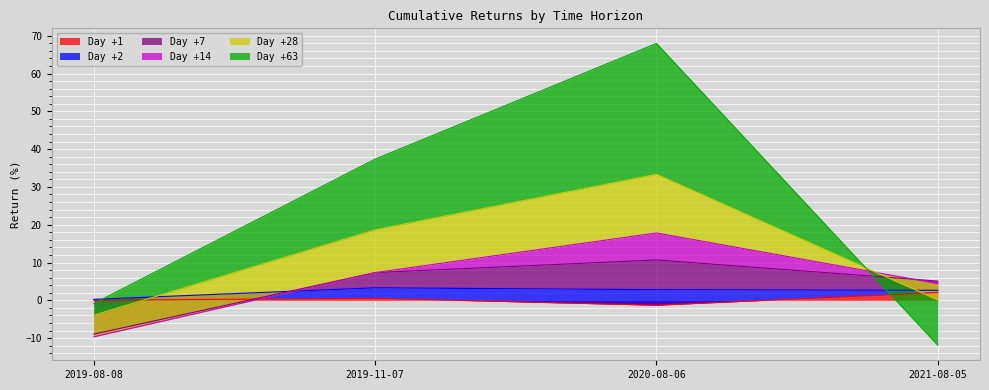

What is the label of the 1st point from the left?

2019-08-08